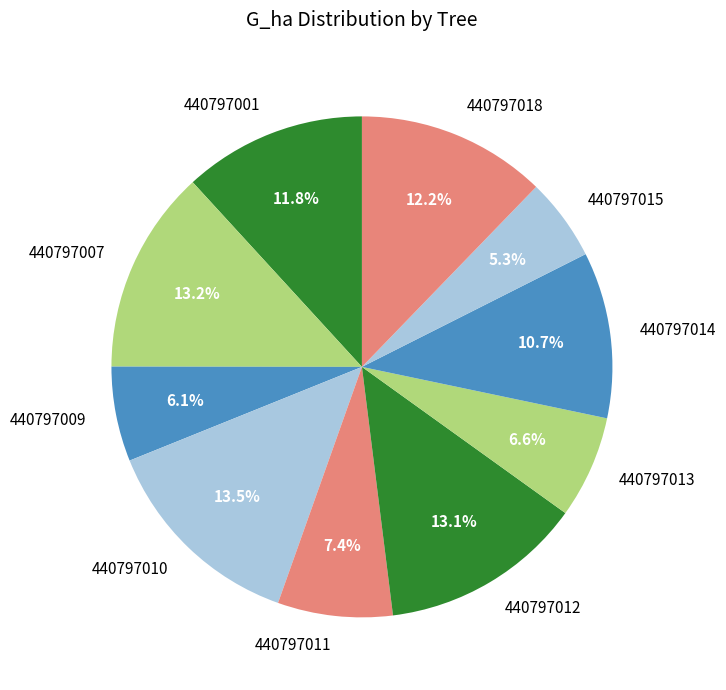

To the nearest percent, what is the difference between the largest and smallest slice percentages?

8%